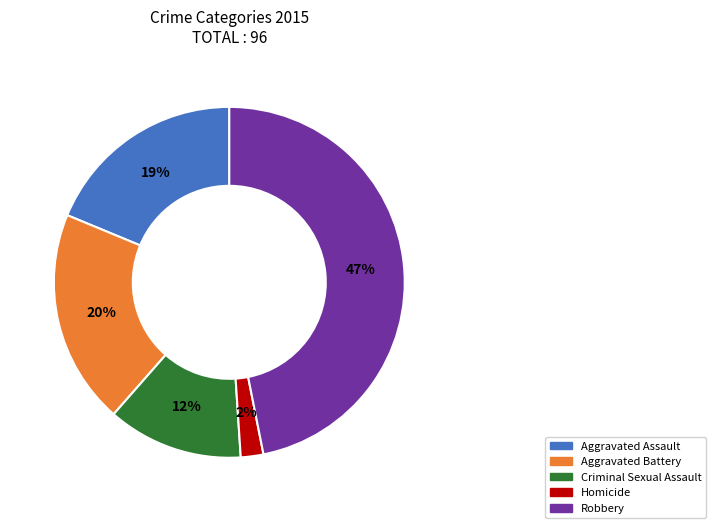

Does Homicide represent more than half of the total?

No